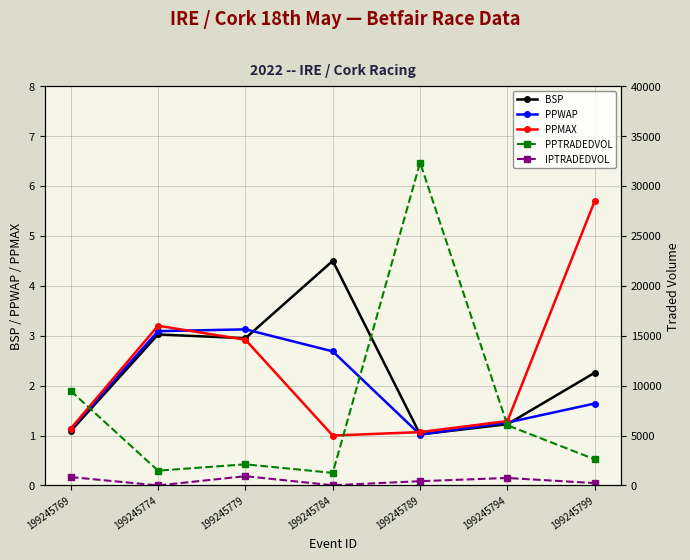

What is the total value across all series at 199245774?

1501.7